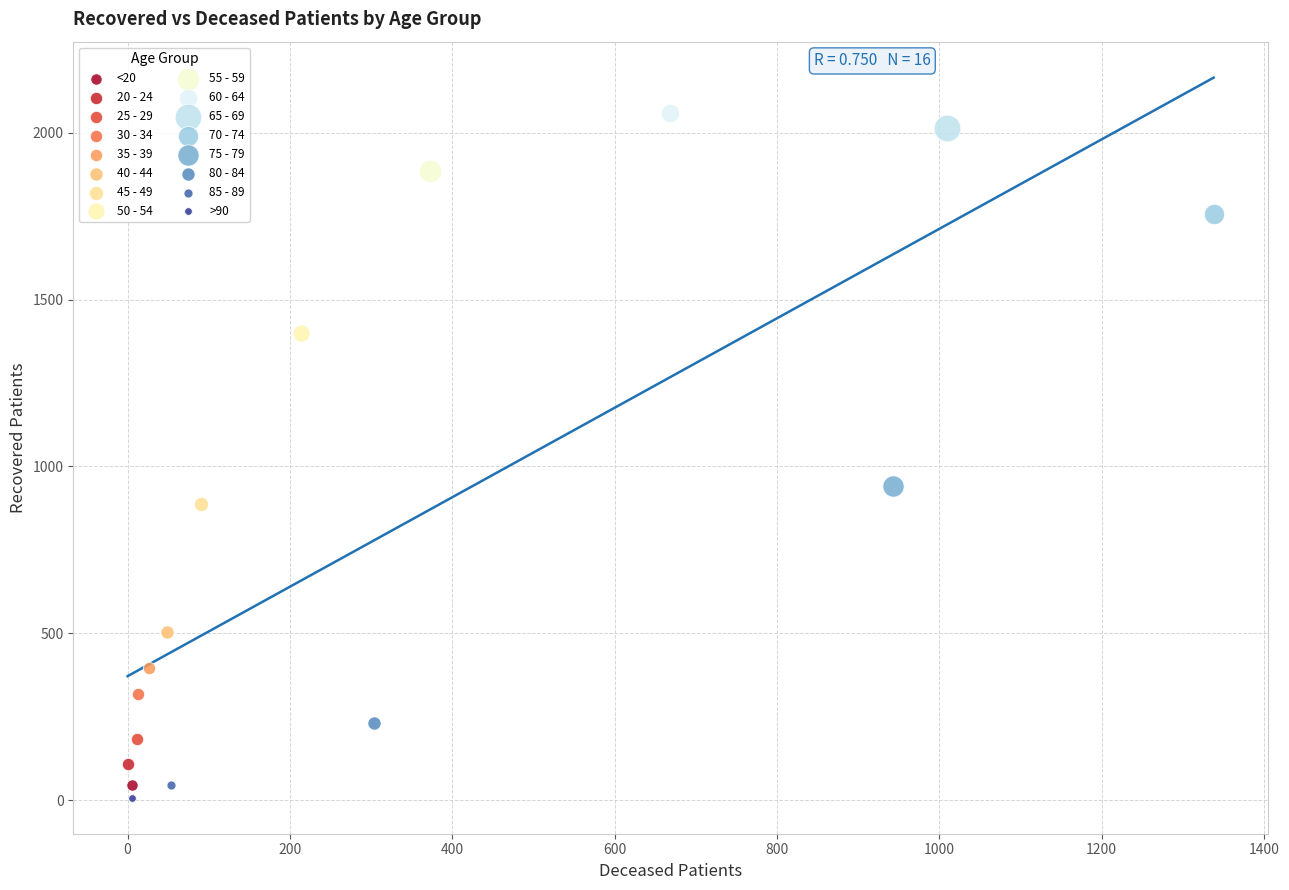

What are all the series names shown in the legend?

<20, 20 - 24, 25 - 29, 30 - 34, 35 - 39, 40 - 44, 45 - 49, 50 - 54, 55 - 59, 60 - 64, 65 - 69, 70 - 74, 75 - 79, 80 - 84, 85 - 89, >90